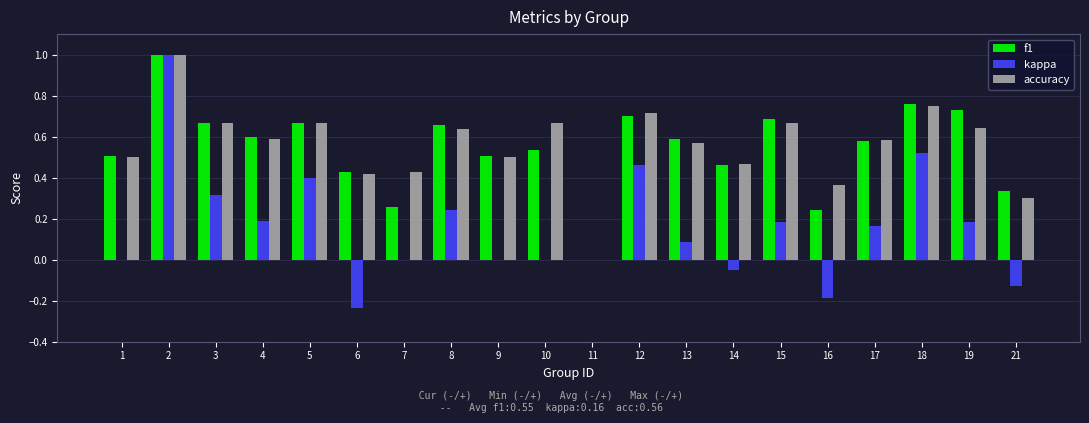

What is the greatest value displayed?

1.0